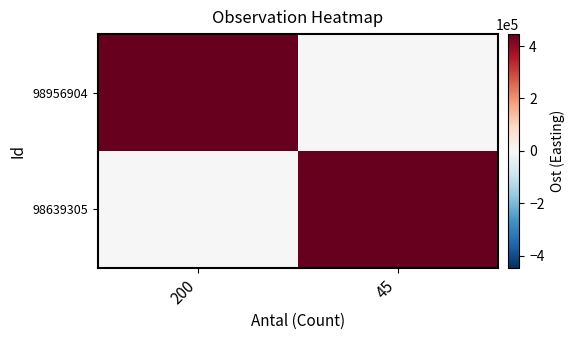

Rank the series by their average value, from lowest to highest.

98956904, 98639305